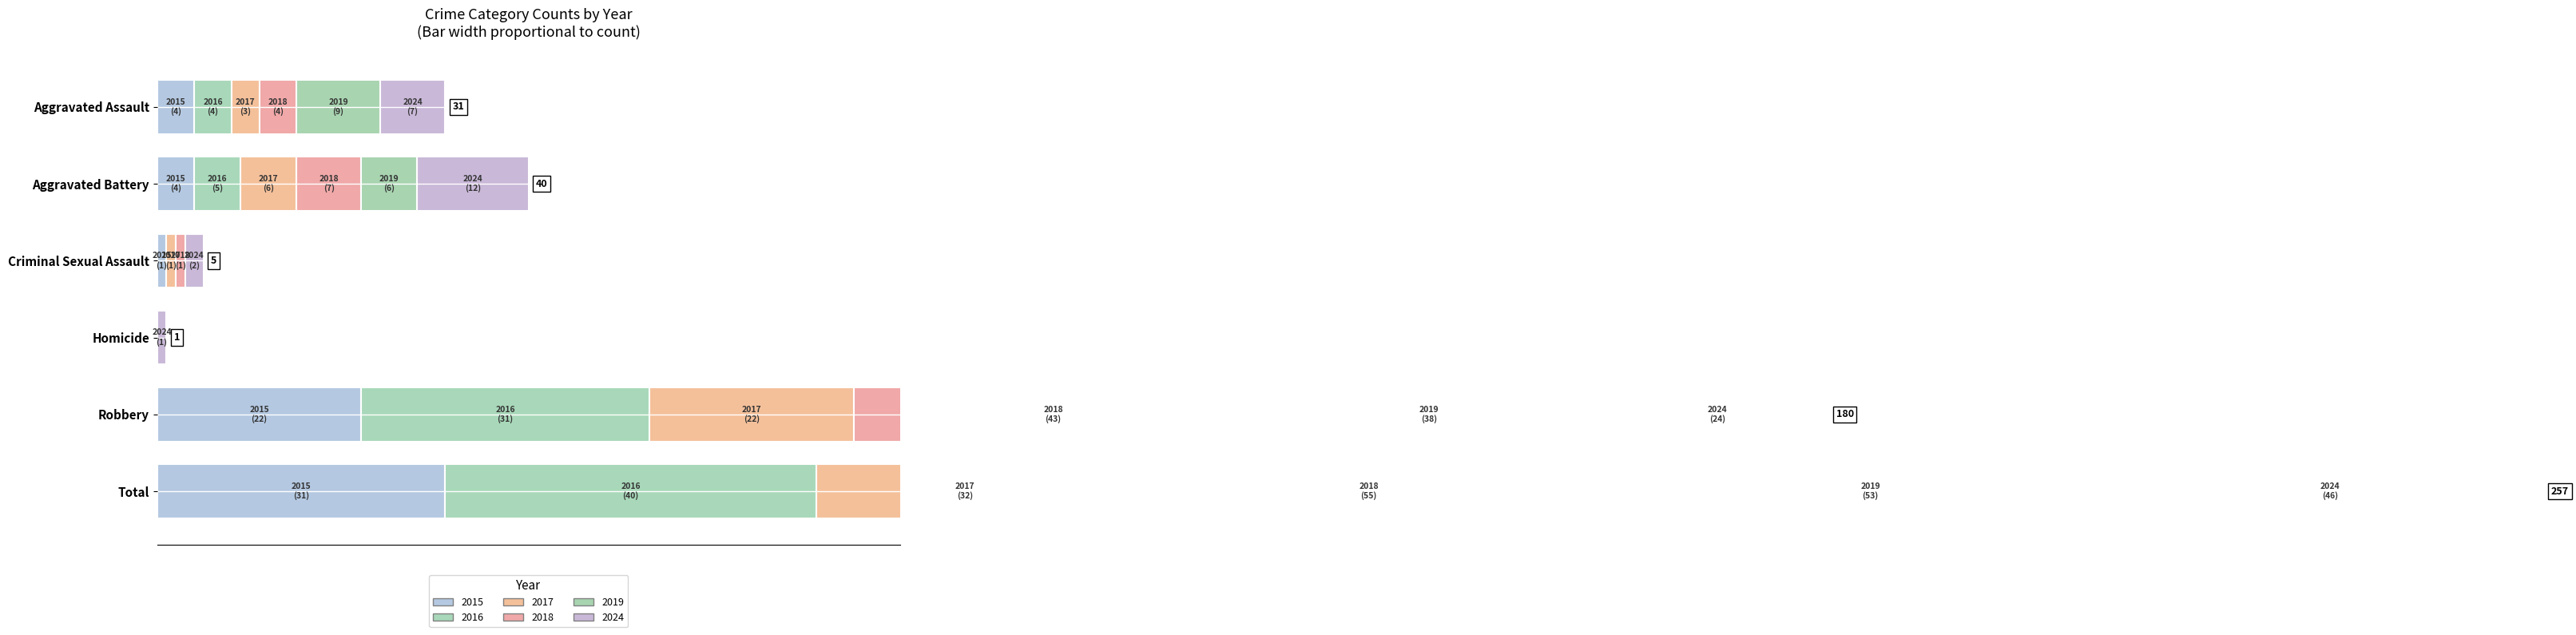

Which series has the largest total across all categories?

2018